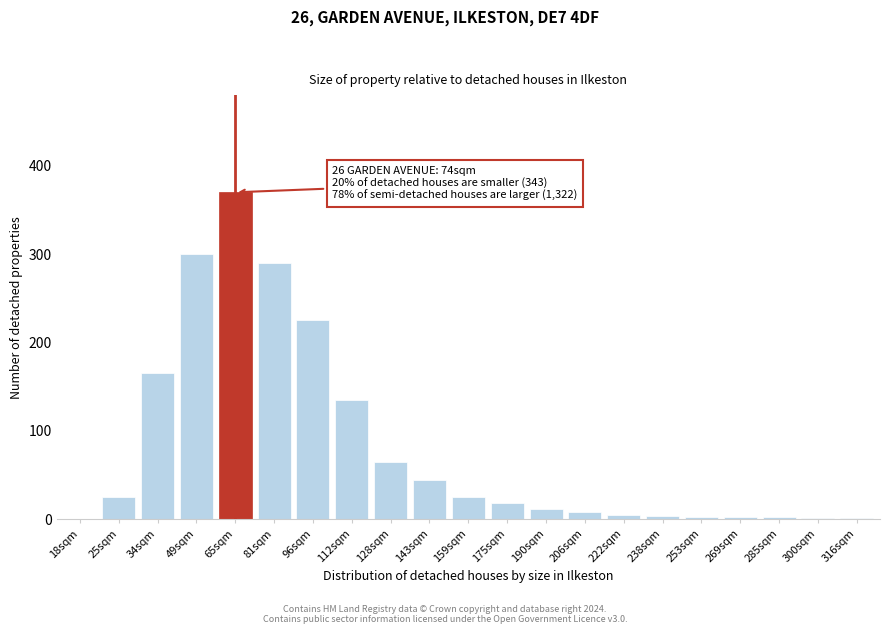

Is it true that the value at 128sqm is 100?

False